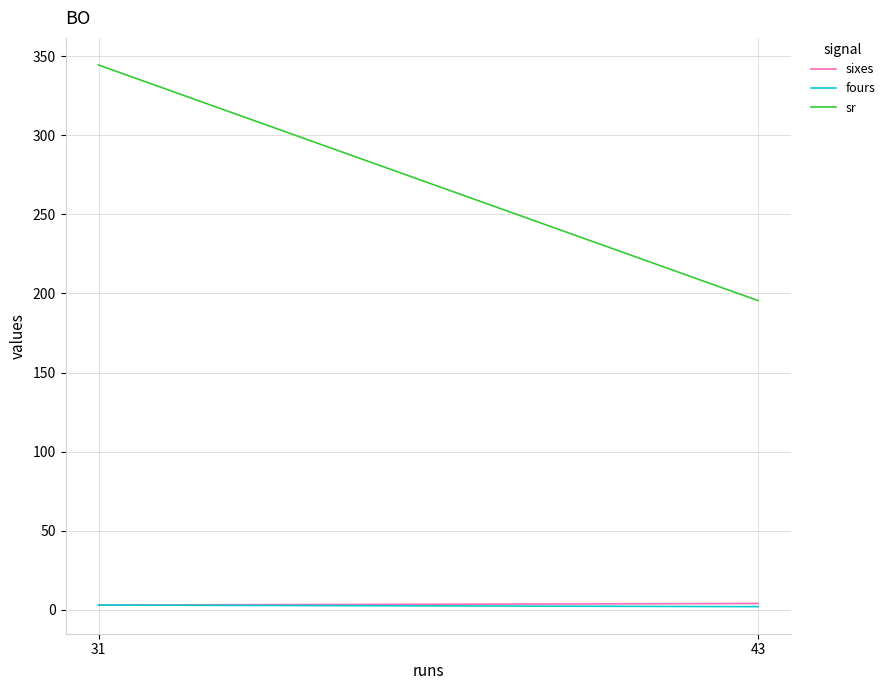

What is the difference between the highest and lowest values at 31?

341.4